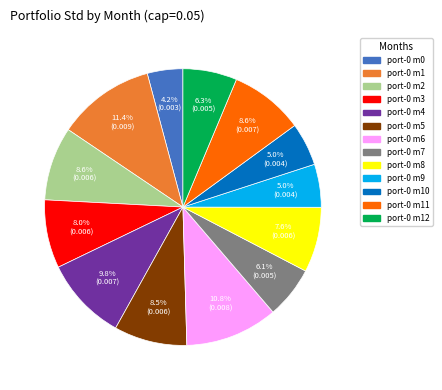

Is there any slice that represents more than half of the pie?

No